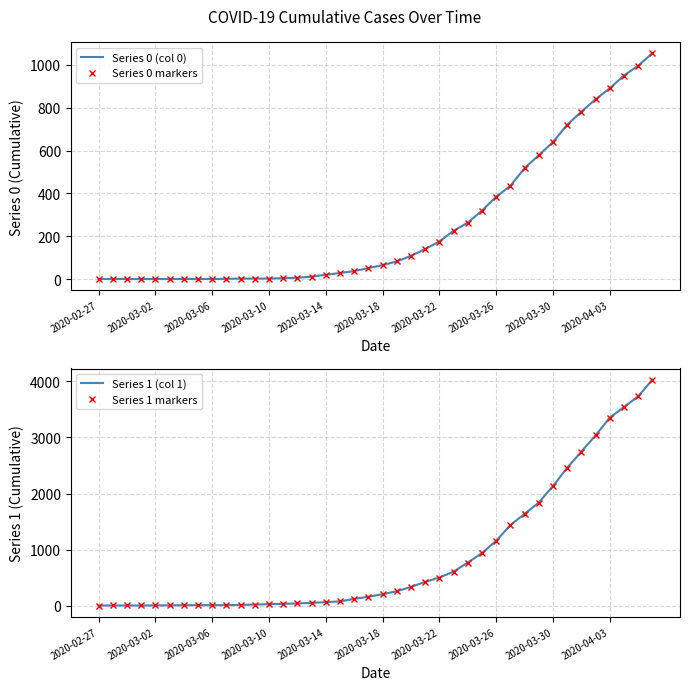

True or false: Series 0 markers and Series 0 (col 0) intersect in this chart.

False